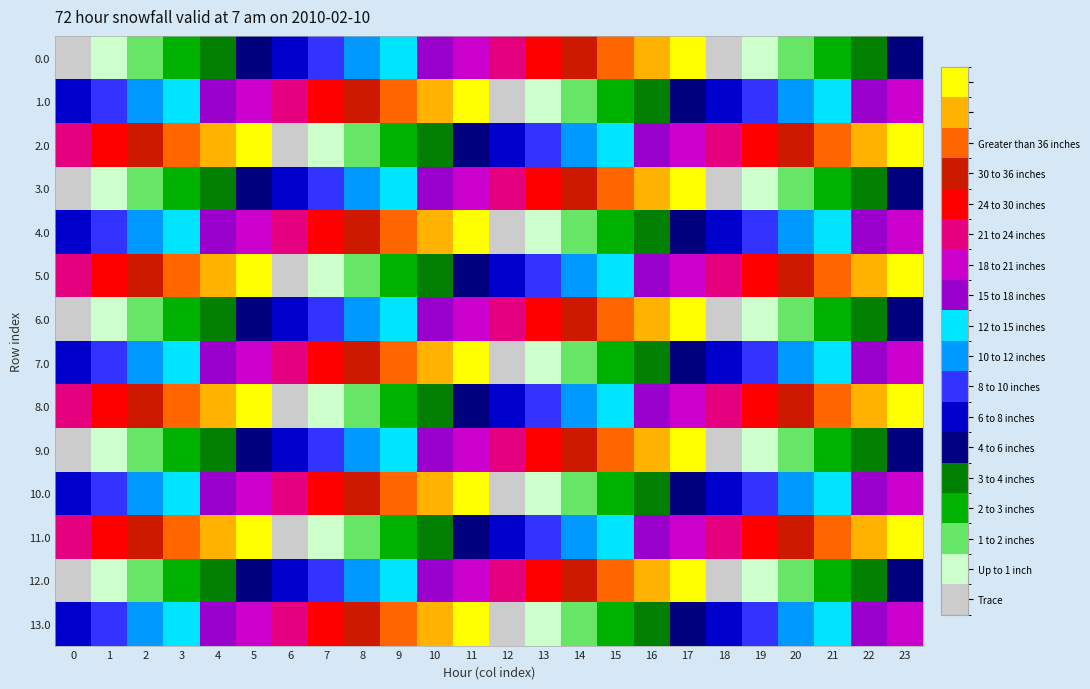

Between 10 and 19, which is larger?

10